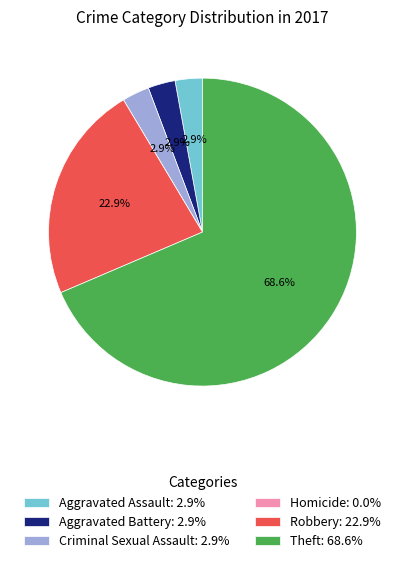

Which has a higher value, Theft: 68.6% or Criminal Sexual Assault: 2.9%?

Theft: 68.6%